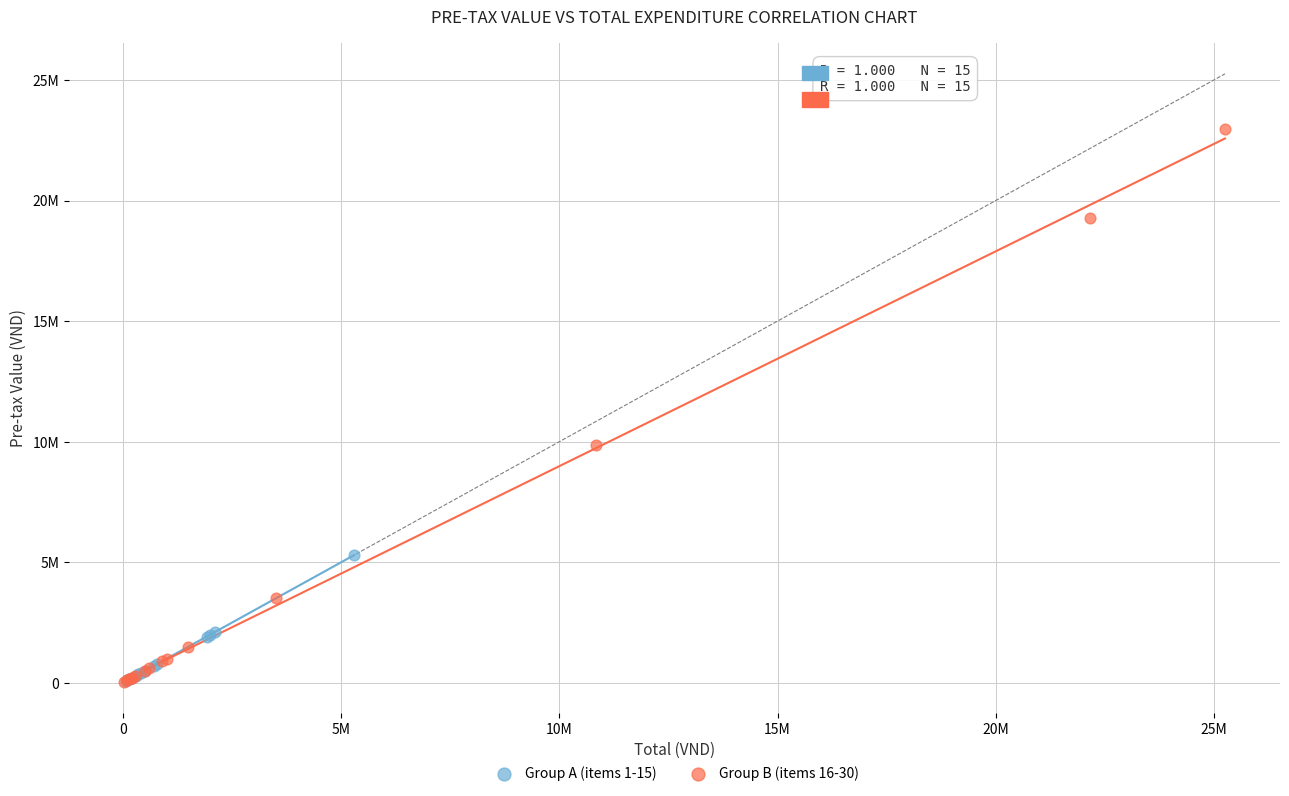

Which series has the largest Y range (max minus min)?

Group B (items 16-30)